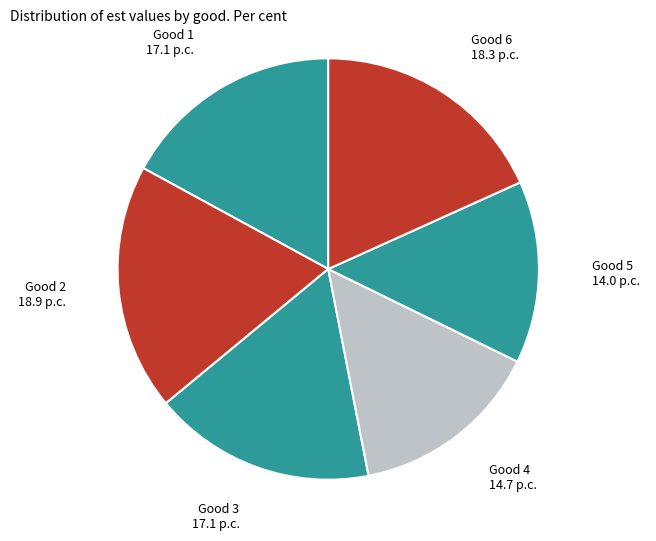

How many segments does this pie chart have?

6